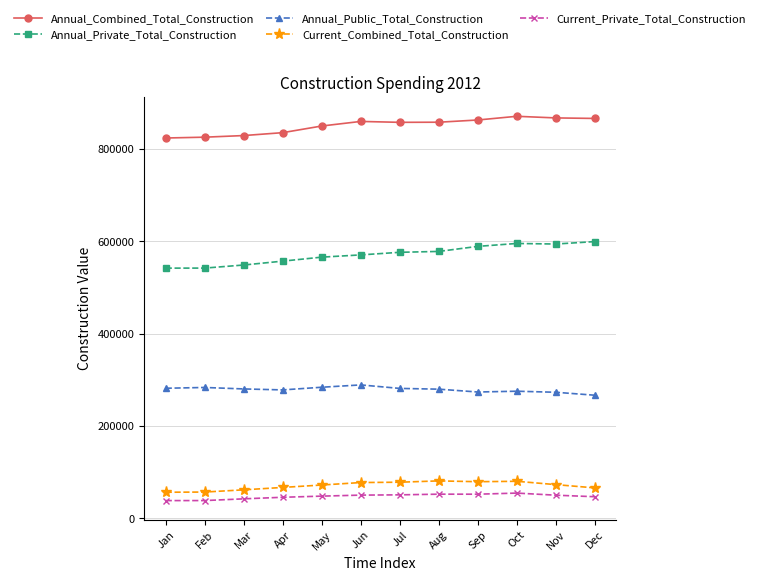

The Annual_Private_Total_Construction series shows 782036 at Jan. True or false?

False